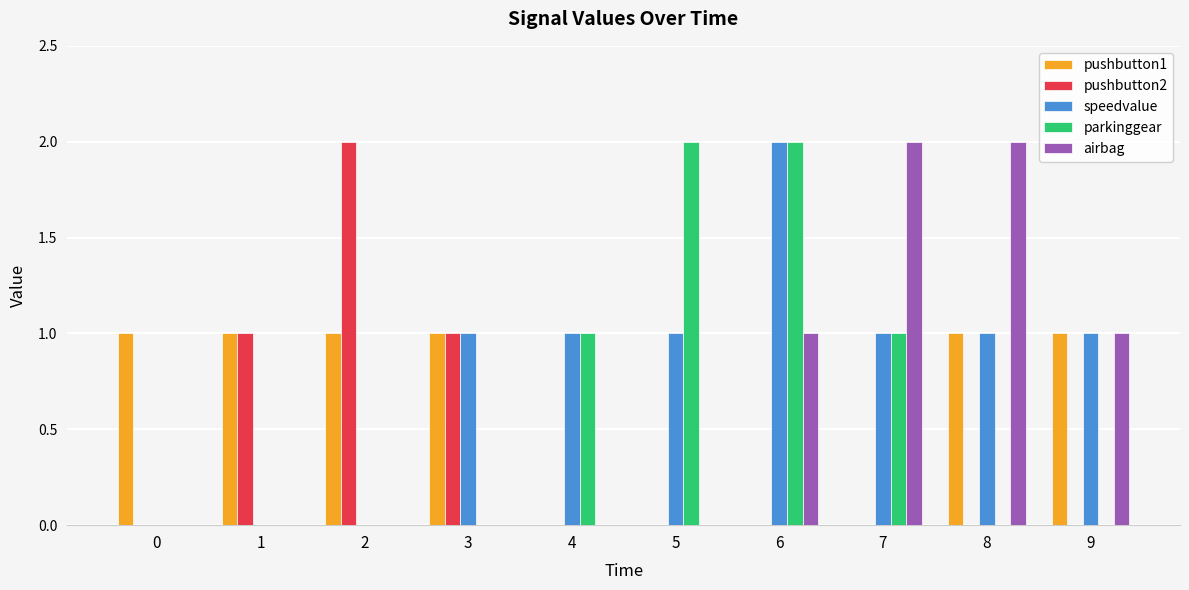

Count the airbag values in the range 0 to 1.

8